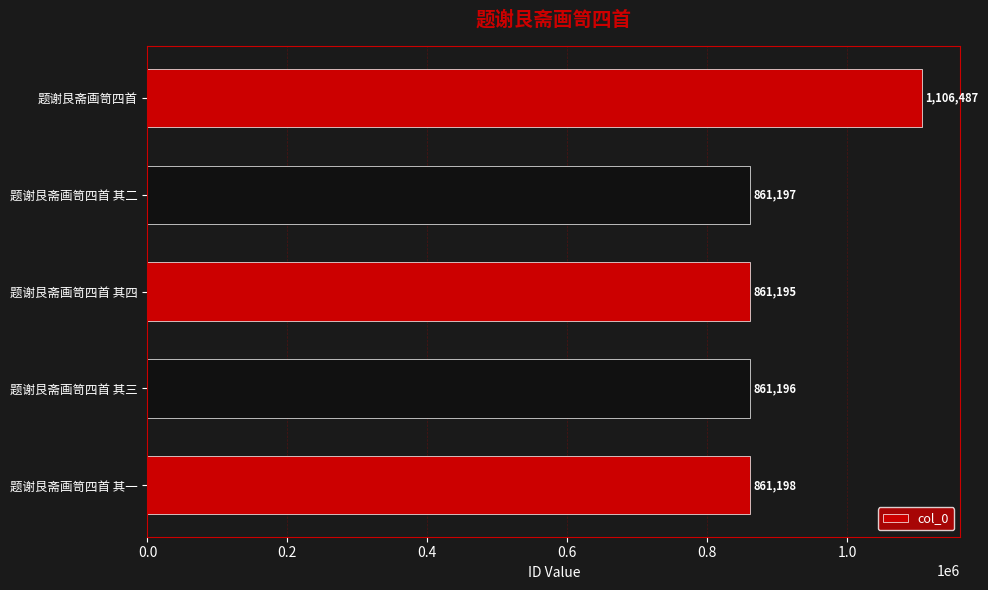

What is the sum of the values at 题谢艮斋画笥四首 其三 and 题谢艮斋画笥四首 其四?

1722391